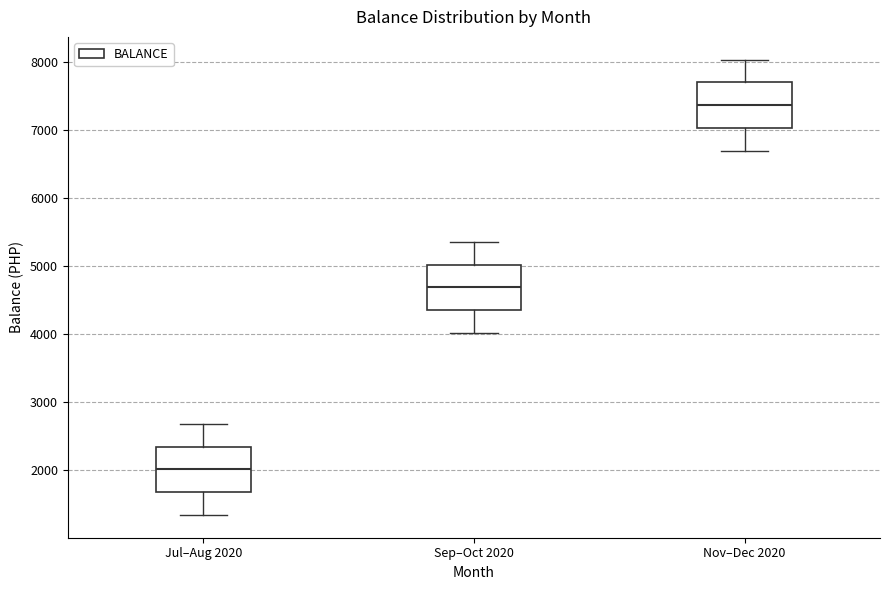

Reading left to right, read every box against the y-axis: the position of its median line, the range the box covers, and the ends of its whiskers. The values are not printed on the chart, so give them approximately, as read against the axis.

Jul–Aug 2020: median 2000, box 1700 to 2300, whiskers 1300 to 2700
Sep–Oct 2020: median 4700, box 4400 to 5000, whiskers 4000 to 5400
Nov–Dec 2020: median 7400, box 7000 to 7700, whiskers 6700 to 8000